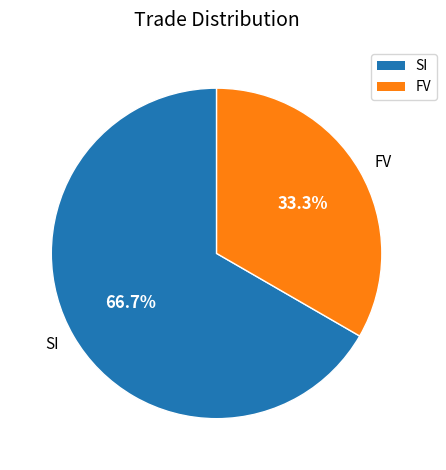

True or false: FV accounts for 33% of the total.

True